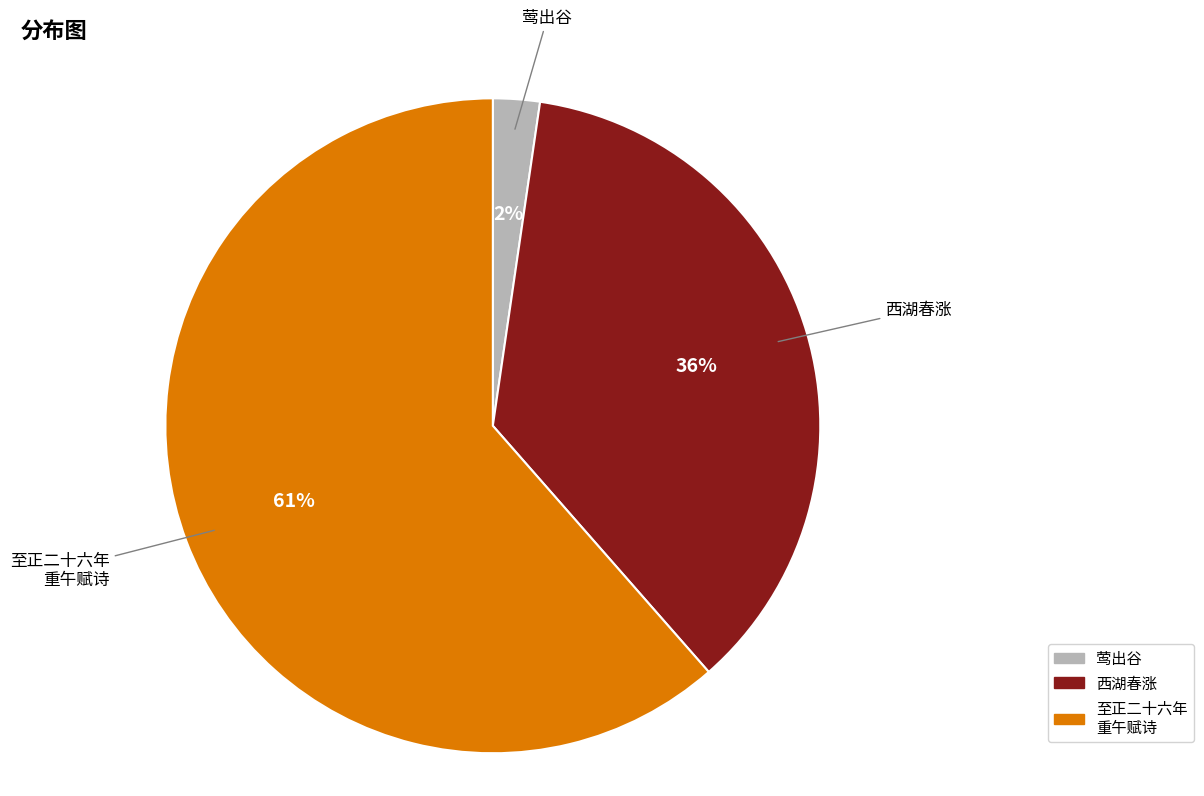

Count the number of slices in the pie.

3